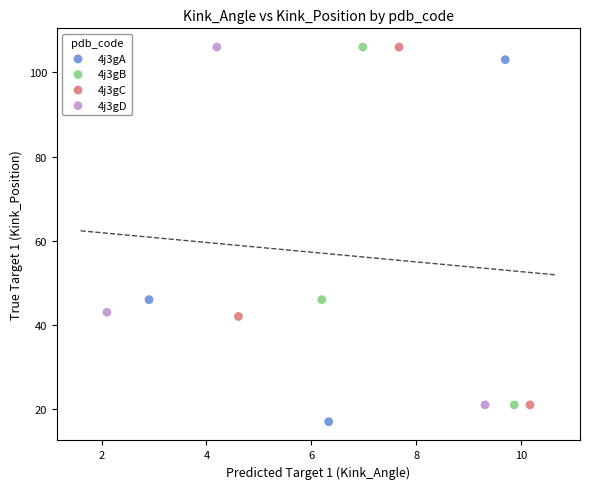

Which series has the largest Y range (max minus min)?

4j3gA